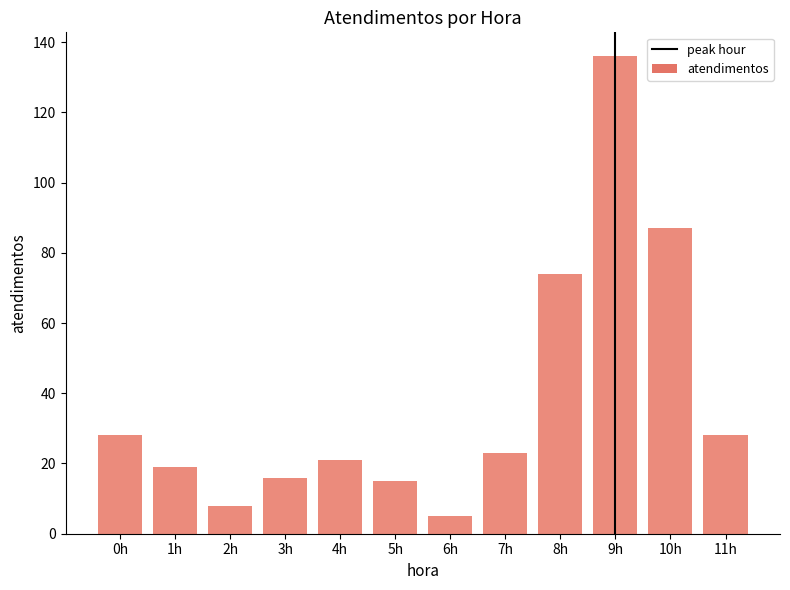

What is the difference between the second highest and minimum values?

82